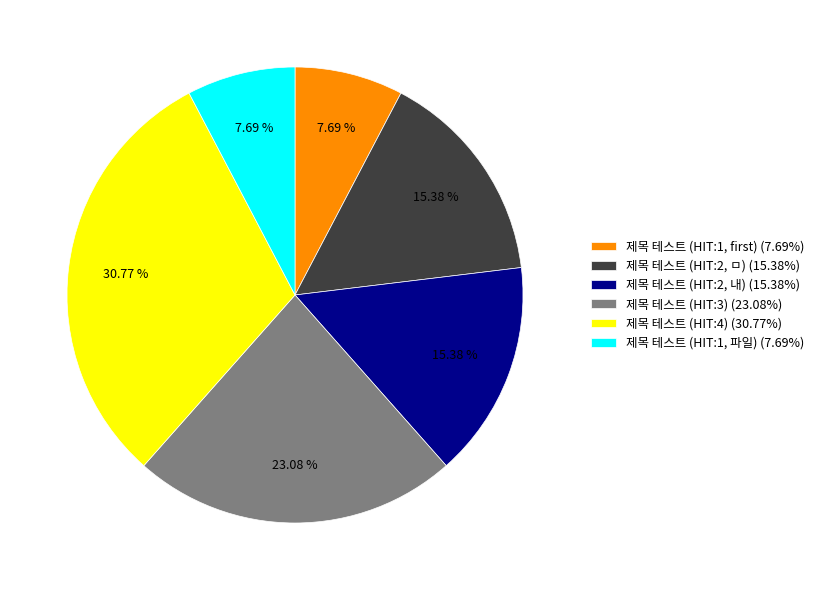

Is there a majority slice in this chart?

No